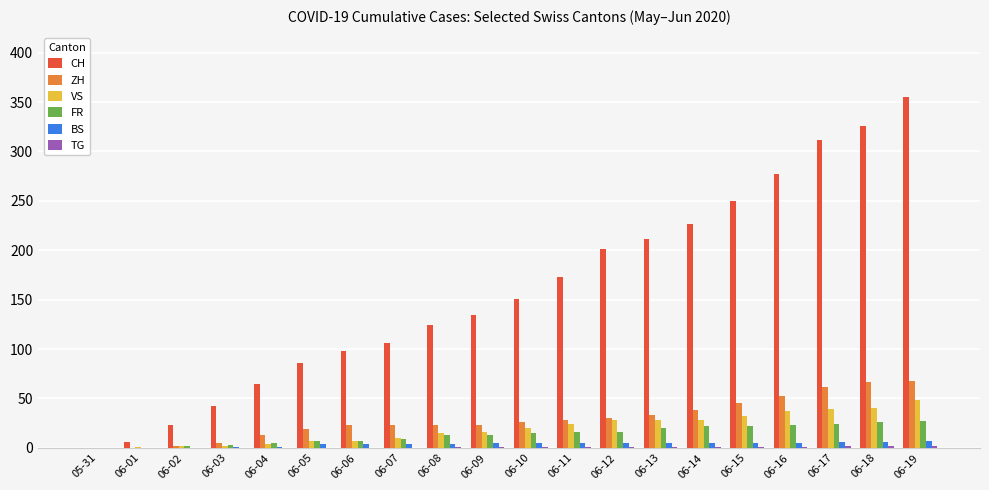

What is the sum of all VS values?

388